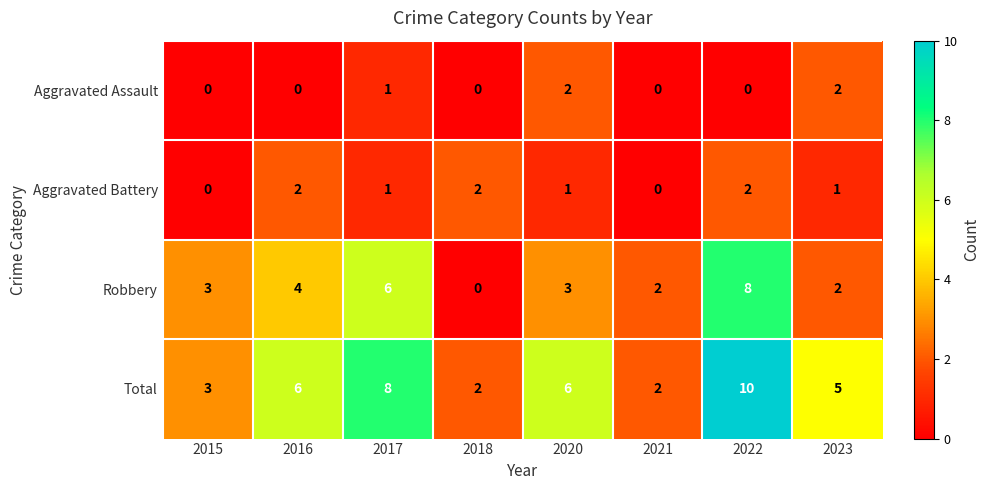

At 2020, list the series in order from largest to smallest.

Total, Robbery, Aggravated Assault, Aggravated Battery